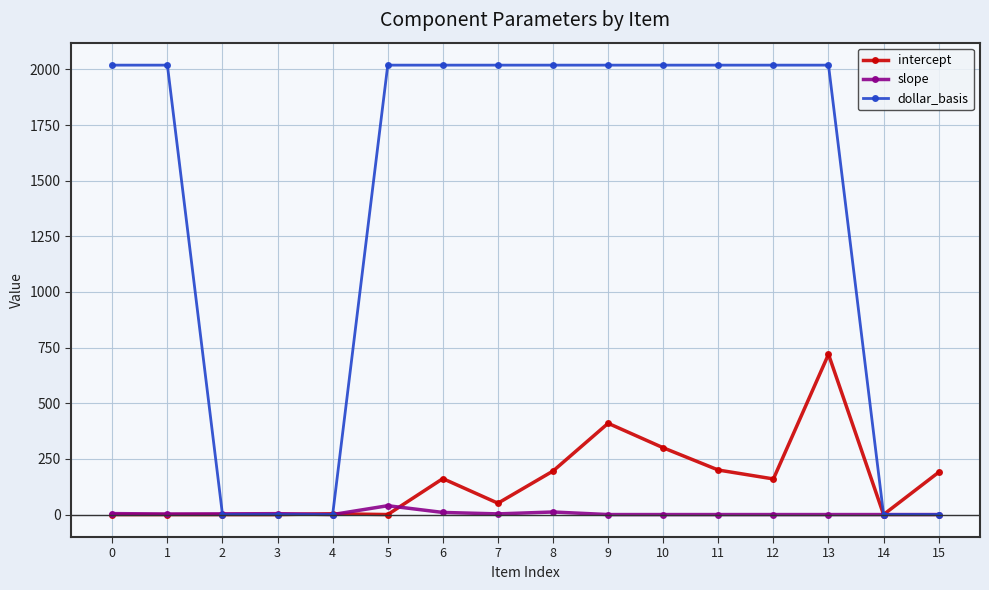

Does the chart display data point markers on the line(s)?

Yes